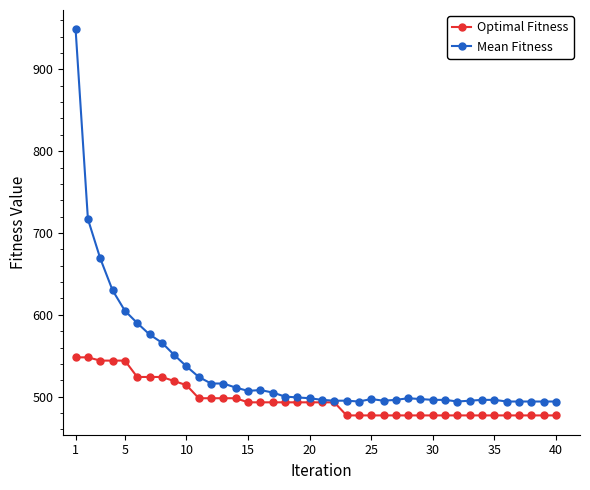

Which series has the widest spread of values?

Mean Fitness